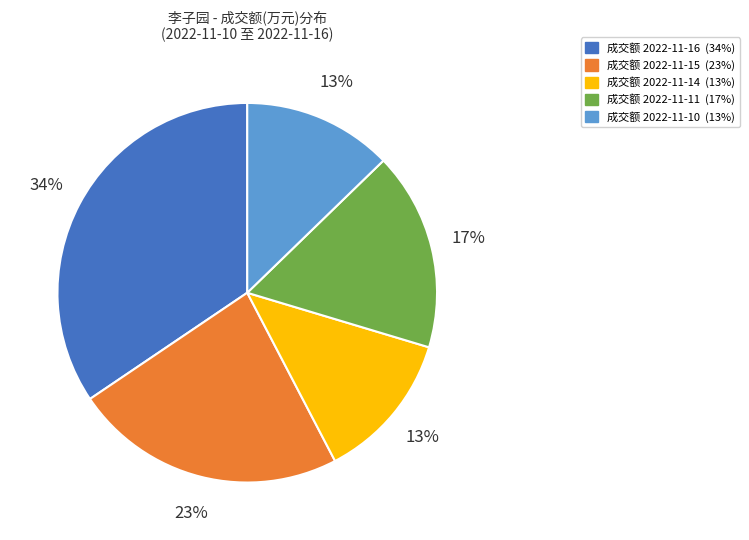

Is there a majority slice in this chart?

No